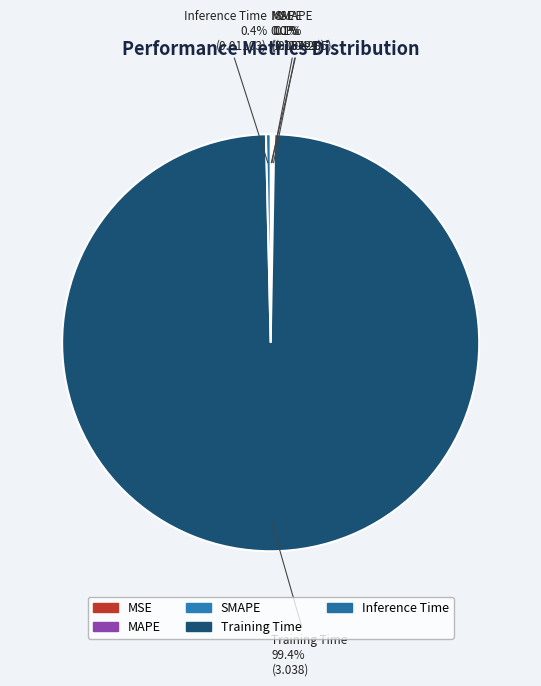

Which slice is the largest?

Training Time